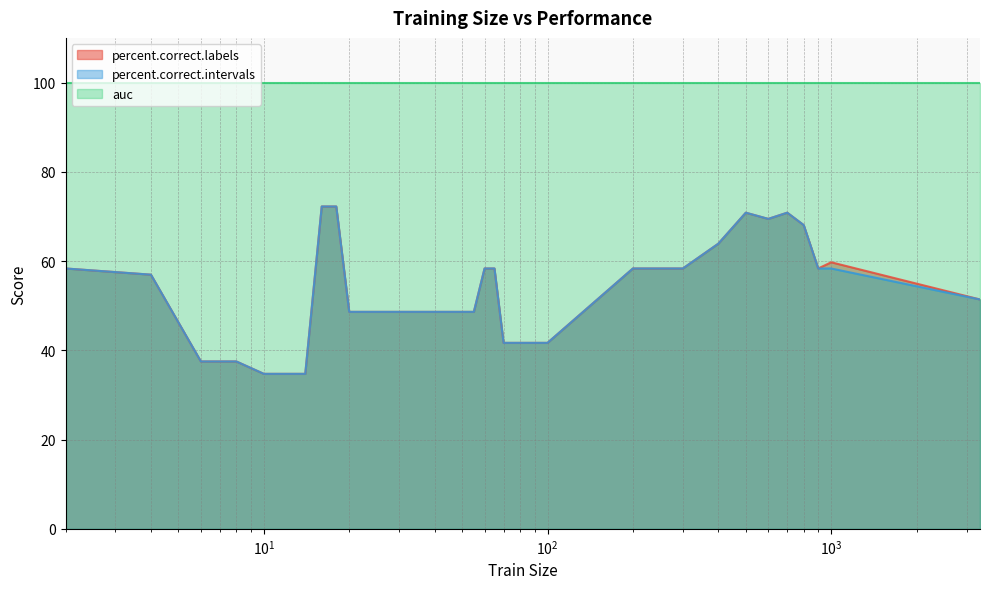

True or false: percent.correct.labels and percent.correct.intervals cross at least once.

False